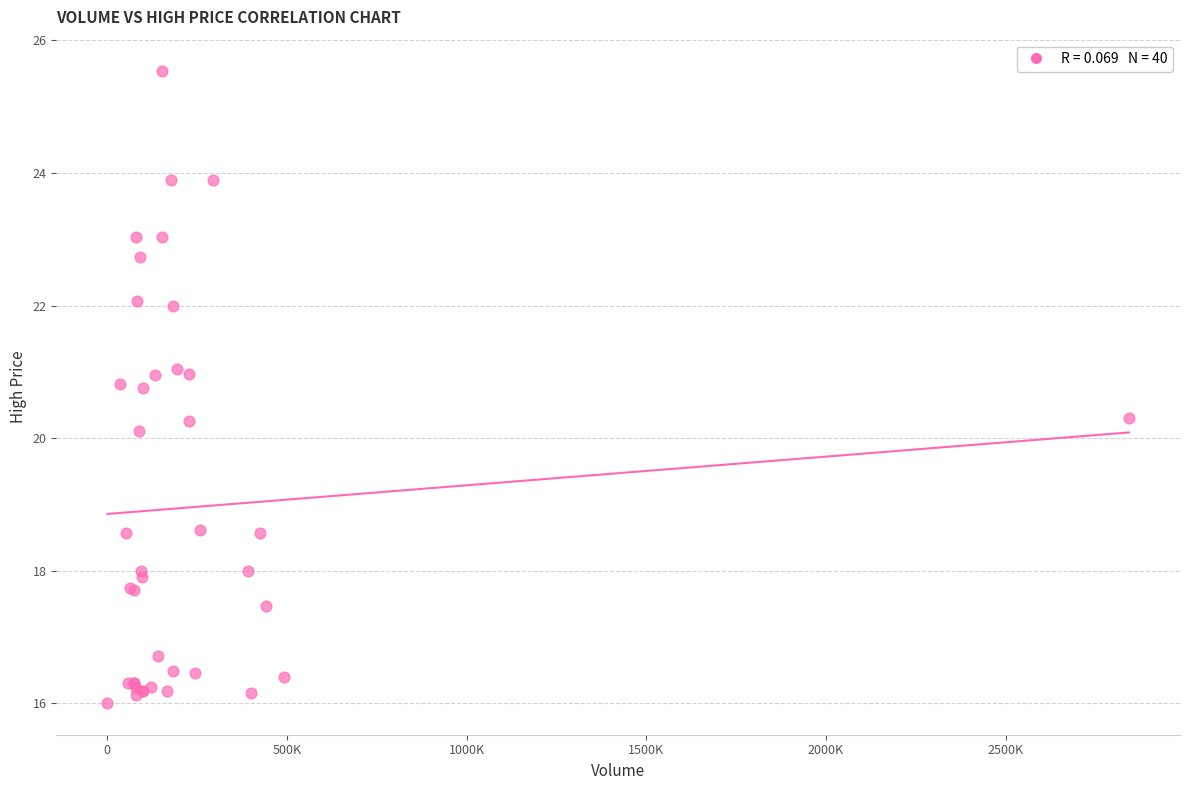

What Y value in the scatter plot is closest to 20?

20.1